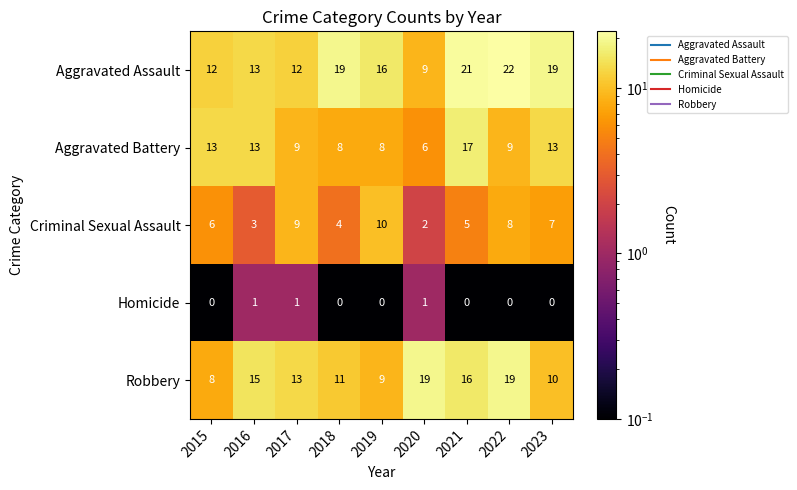

At 2021, list the series in order from largest to smallest.

Aggravated Assault, Aggravated Battery, Robbery, Criminal Sexual Assault, Homicide